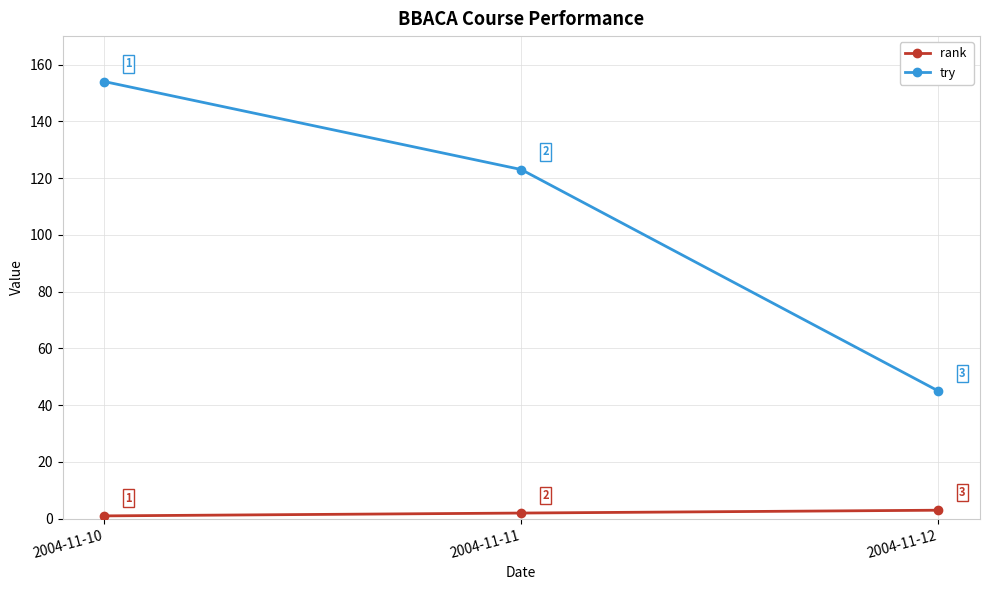

At which category is the sum across all series the highest?

2004-11-10